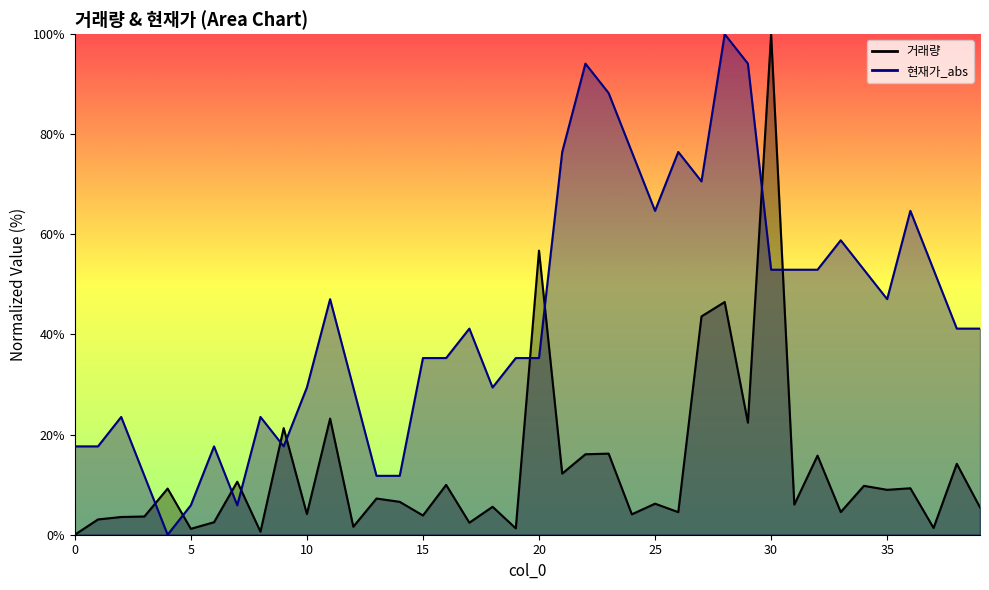

Which category has the highest value across all series?

30